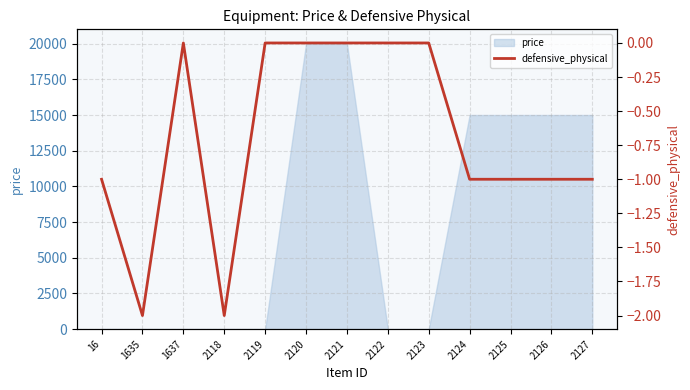

The value of price at 2124 is 15000. True or false?

True